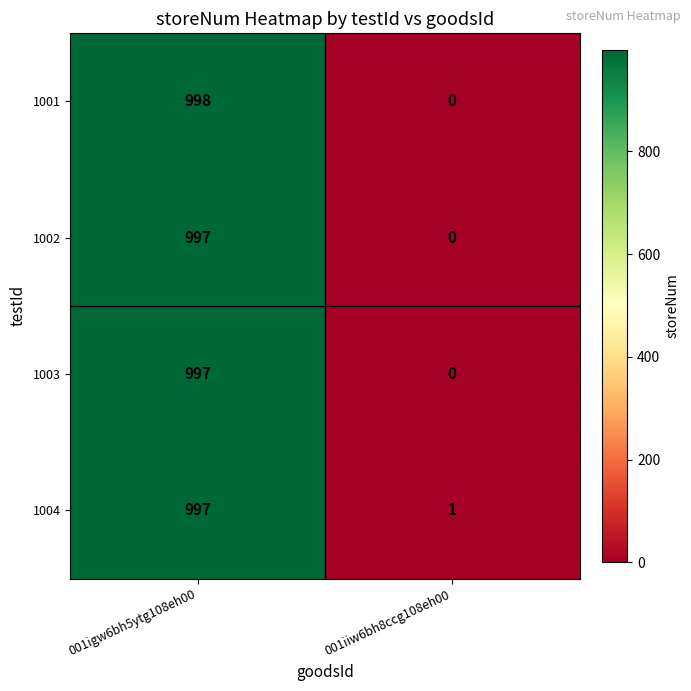

What is the sum of the 1001 values at 001igw6bh5ytg108eh00 and 001iiw6bh8ccg108eh00?

998